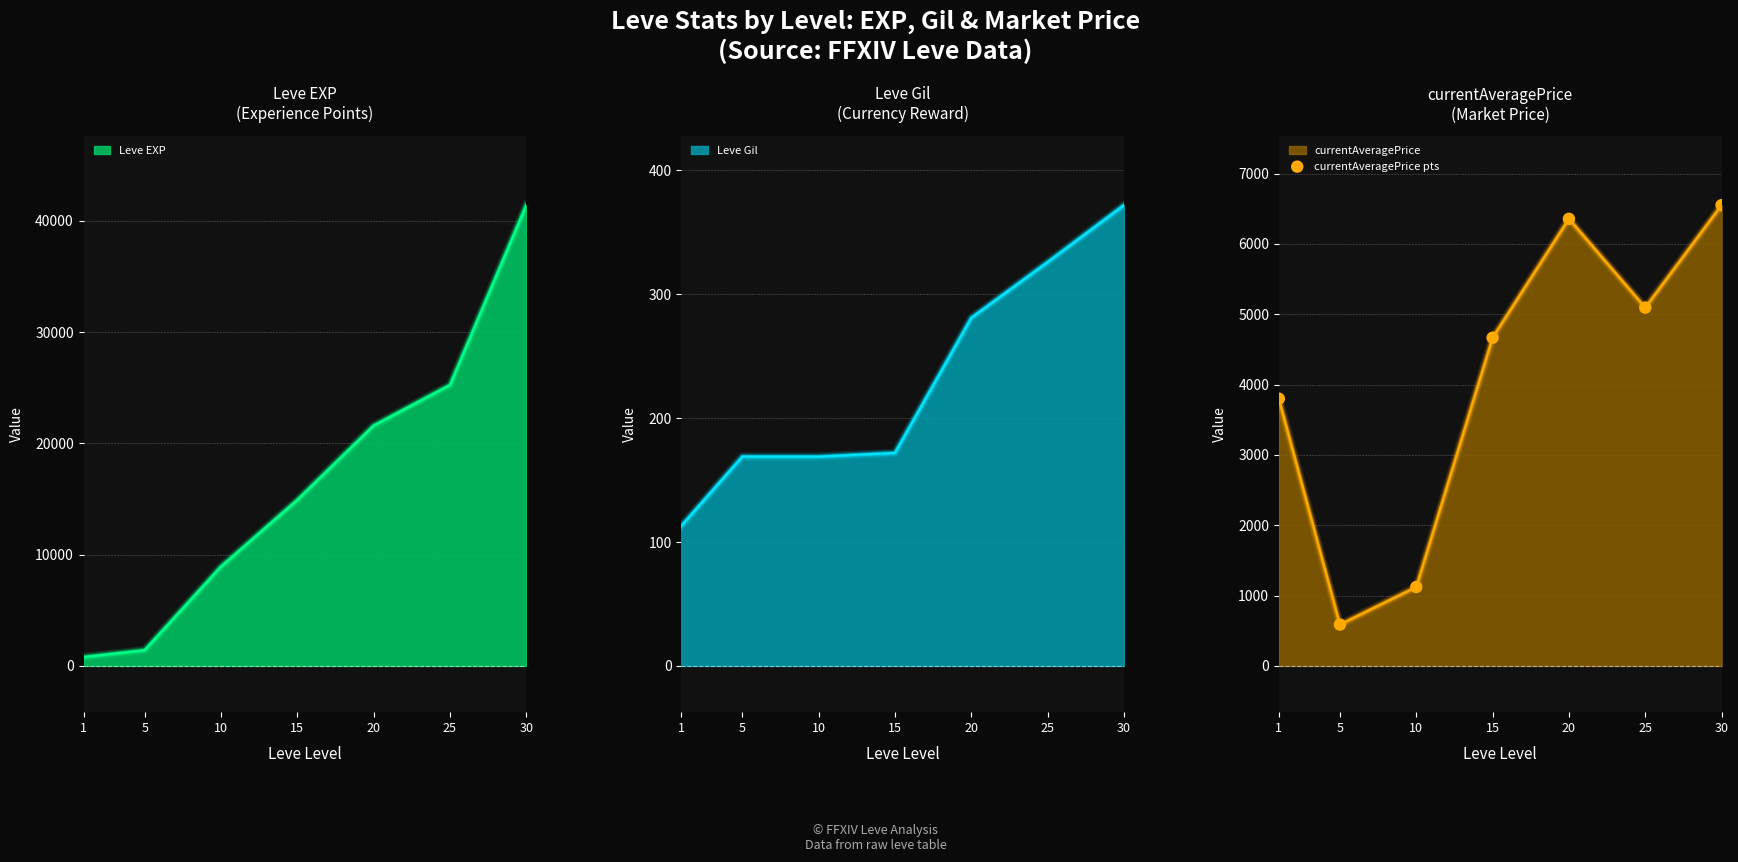

Which has a higher value, 5 or 15?

15